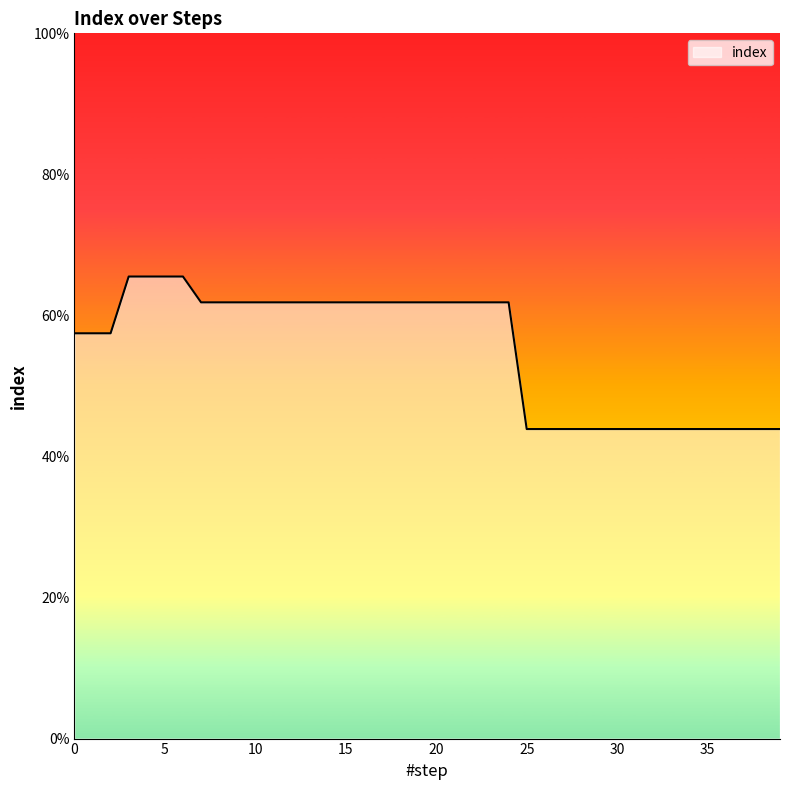

How many values are between 0 and 1?

40